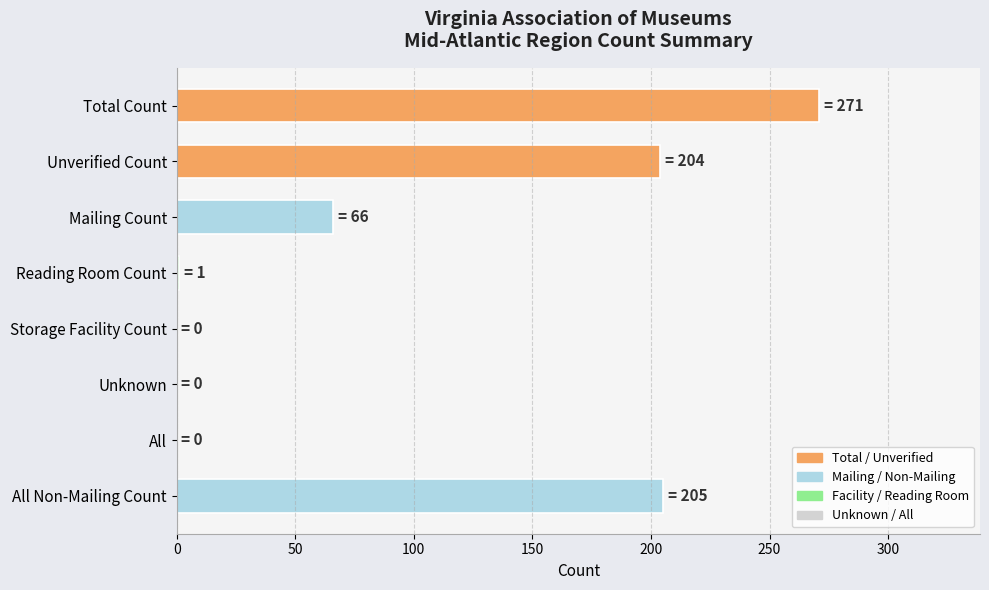

What is the maximum value shown in the chart?

271